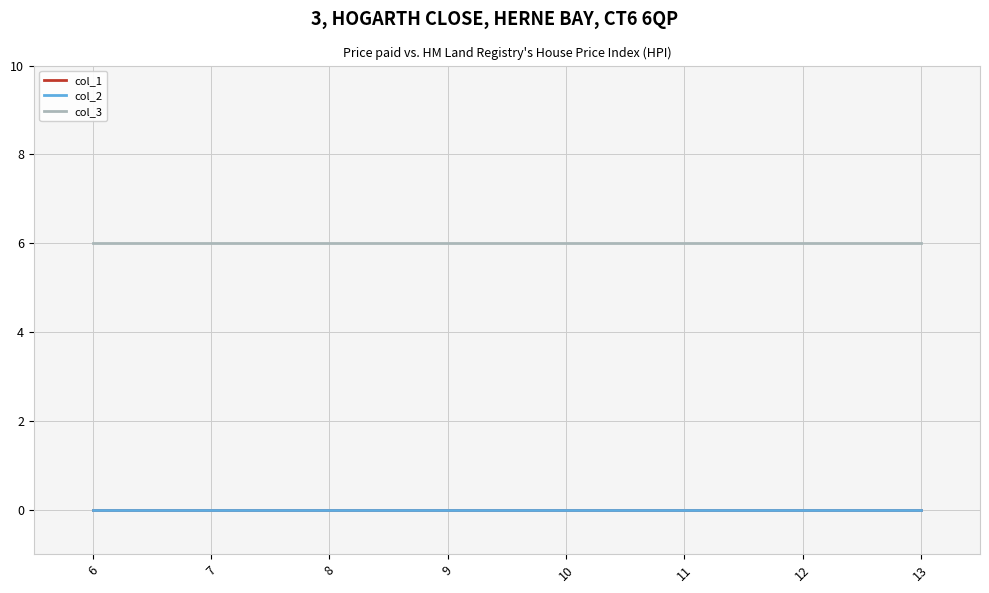

True or false: col_1 has more than 0 interior local peaks.

False